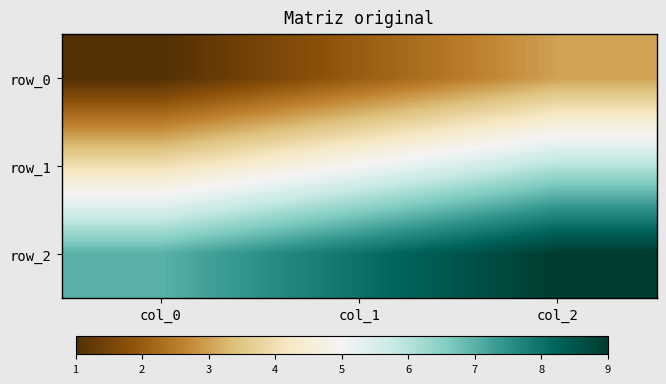

Between col_1 and col_2, which series saw the biggest shift?

row_0